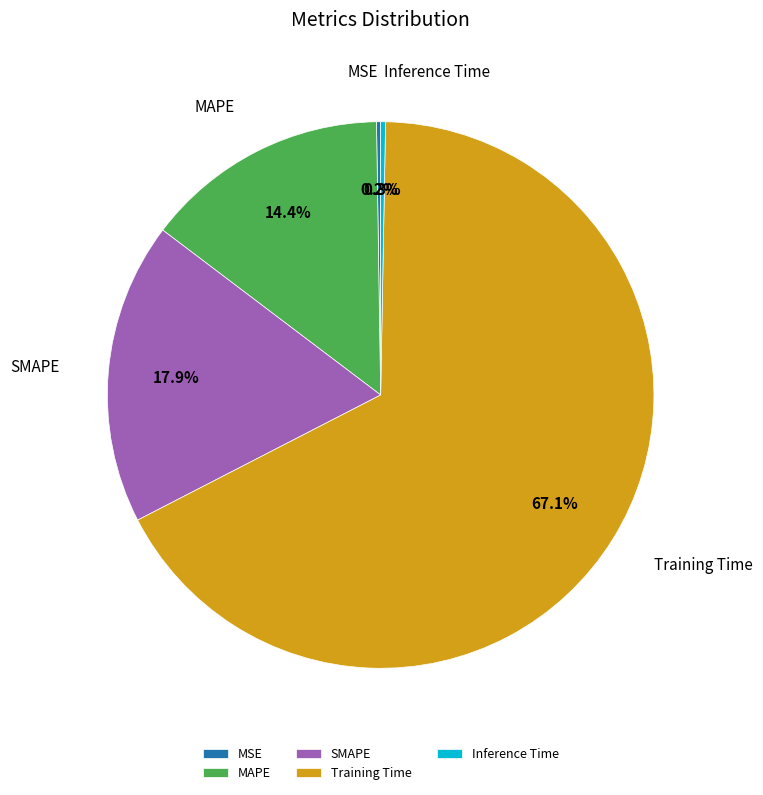

Which category has the biggest portion of the pie?

Training Time